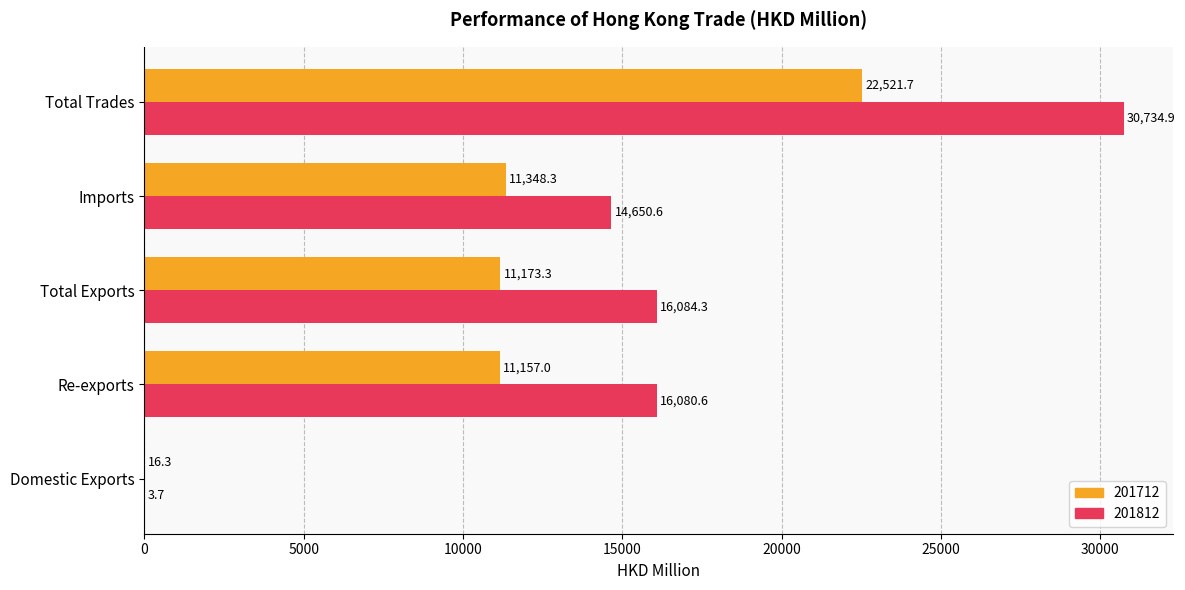

The value of 201712 at Total Exports is 11173.3. True or false?

True